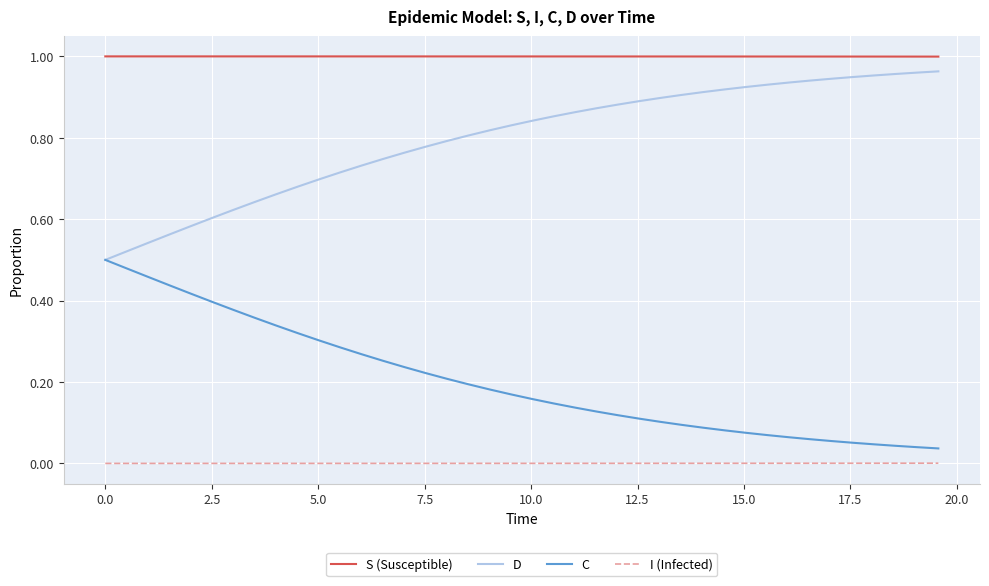

True or false: D and I (Infected) cross at least once.

False